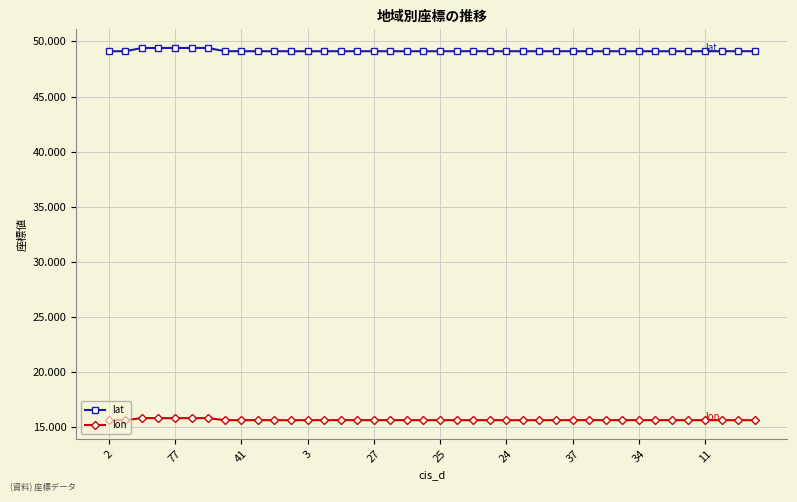

Which series has the largest total across all categories?

lat